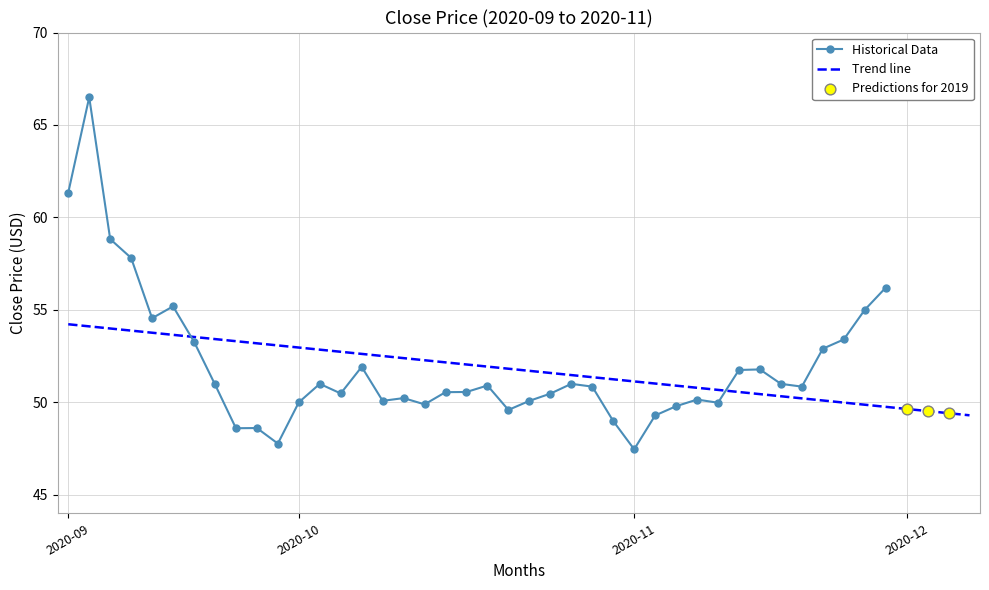

Approximately how many times larger is the value at 2020-10-16 compared to 2020-10-19?

1.0